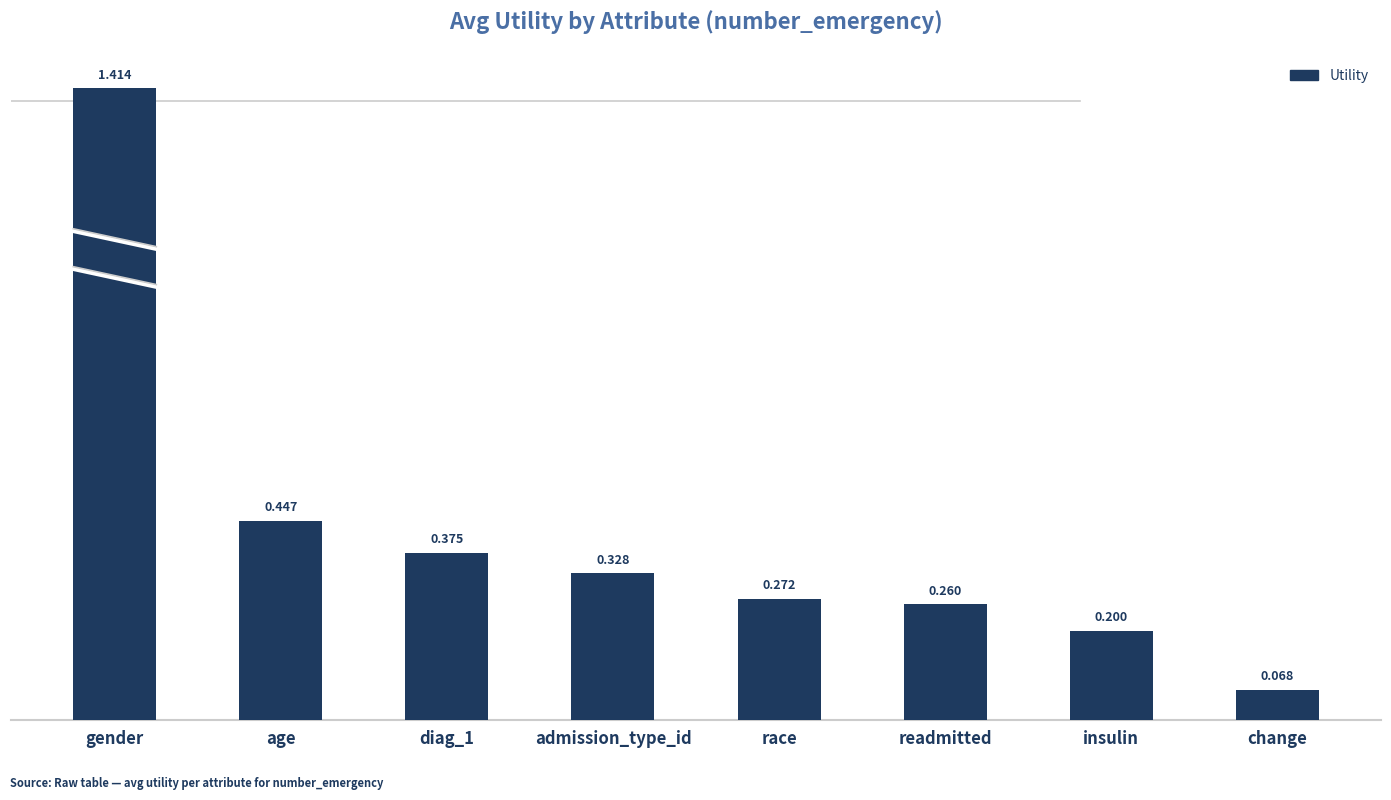

At which category does the chart reach its minimum across all series?

change